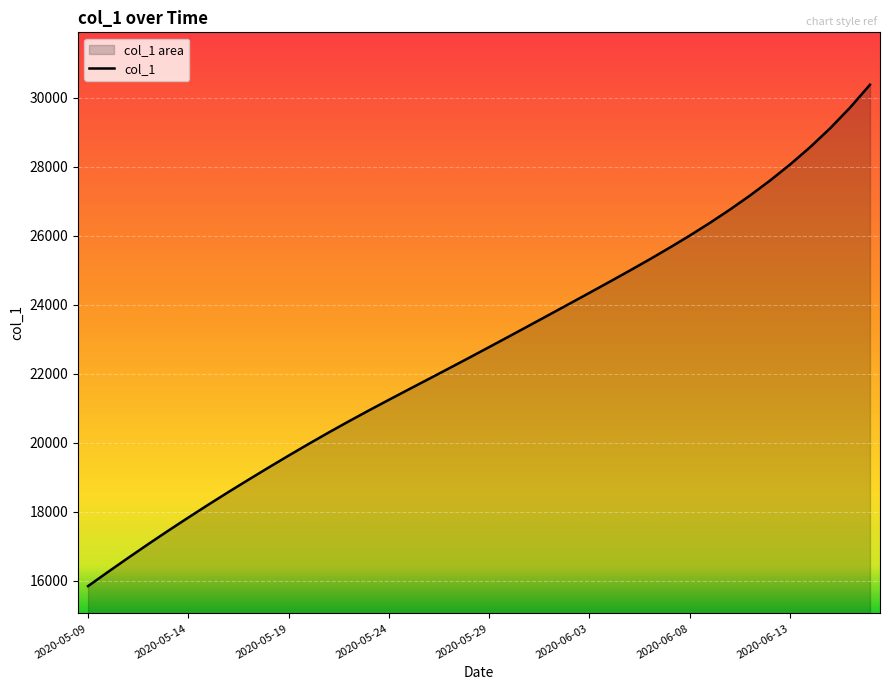

What is the difference between the maximum and minimum values?

14533.1